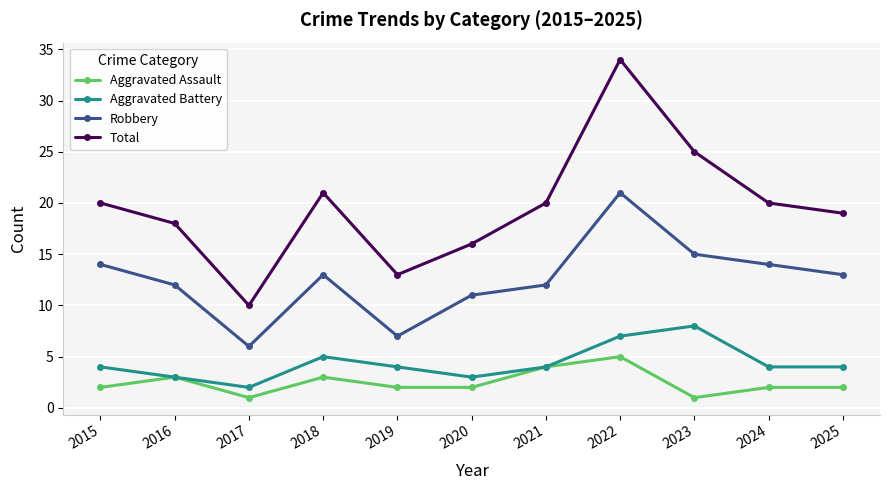

Reading left to right, what are all the values shown in this chart?

Aggravated Assault: 2	3	1	3	2	2	4	5	1	2	2
Aggravated Battery: 4	3	2	5	4	3	4	7	8	4	4
Robbery: 14	12	6	13	7	11	12	21	15	14	13
Total: 20	18	10	21	13	16	20	34	25	20	19